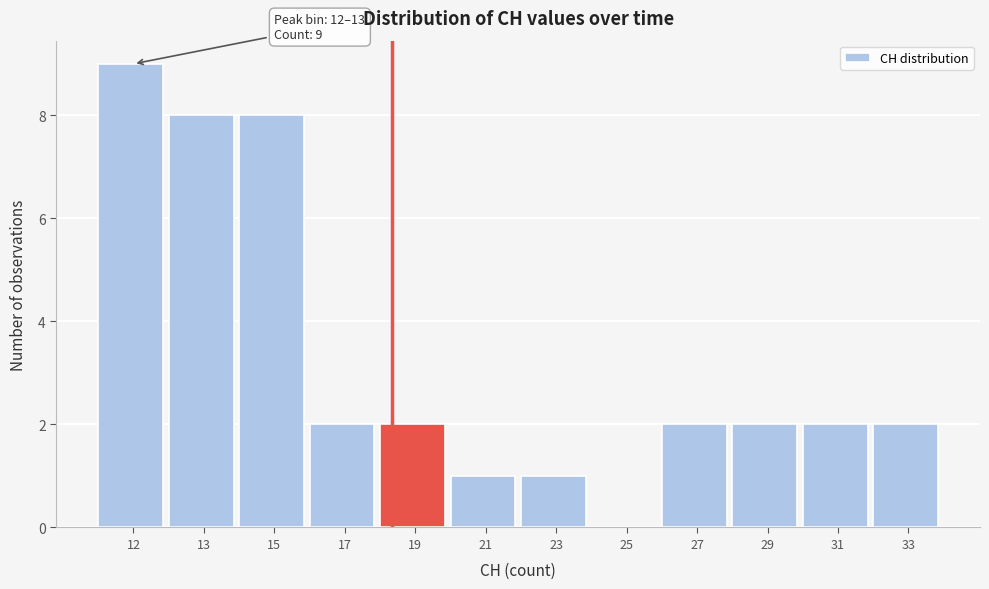

Reading left to right, list all the values displayed in this chart.

12=9	13=8	15=8	17=2	19=2	21=1	23=1	25=0	27=2	29=2	31=2	33=2